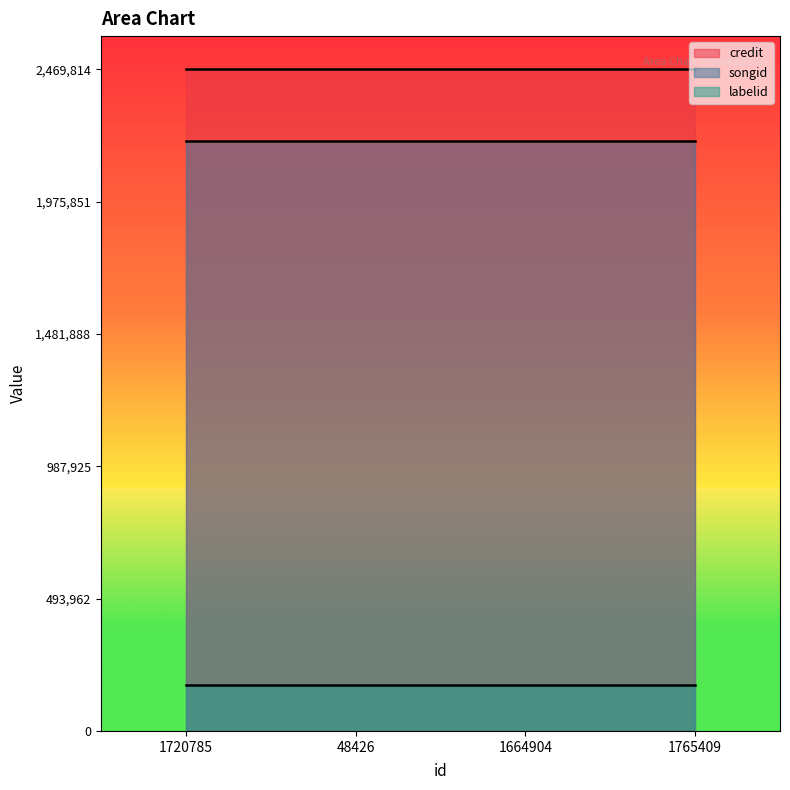

True or false: labelid has more than 0 points higher than both neighbors.

False